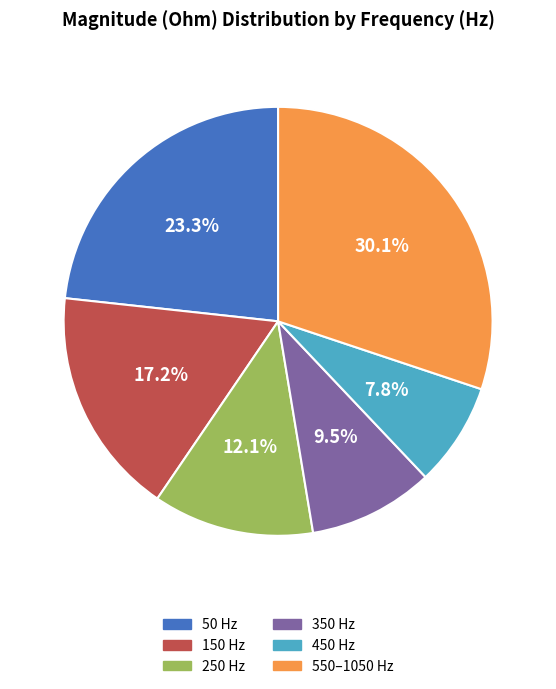

How many segments does this pie chart have?

6